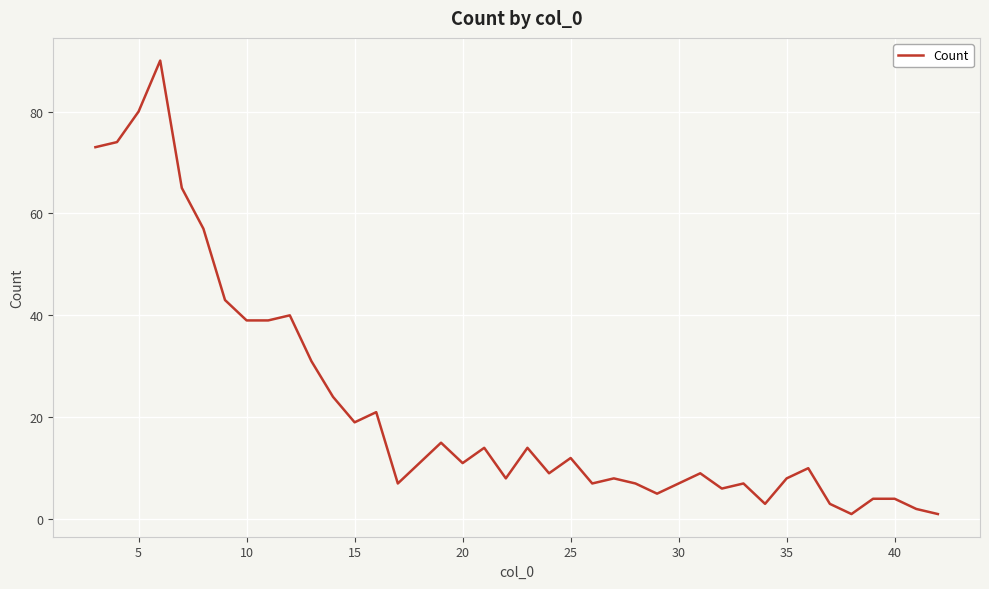

What is the difference between the maximum and minimum values?

89